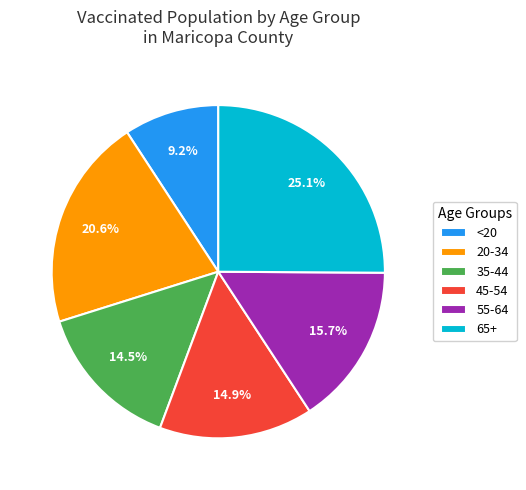

What is the largest slice in the pie chart?

65+